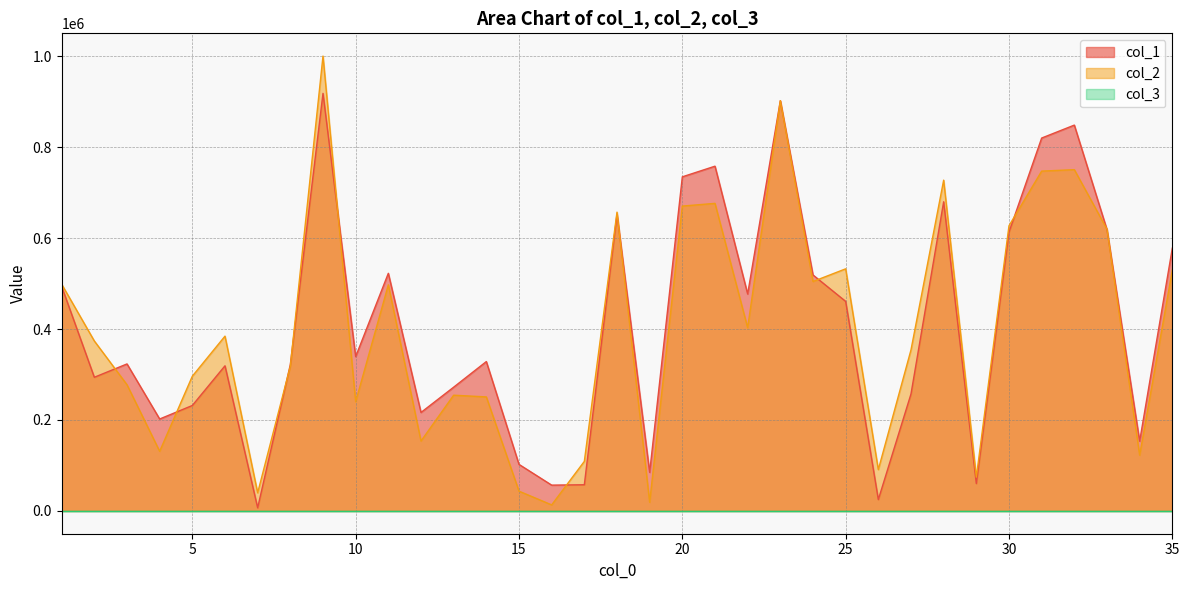

At which label does col_1 first exceed 328433?

1